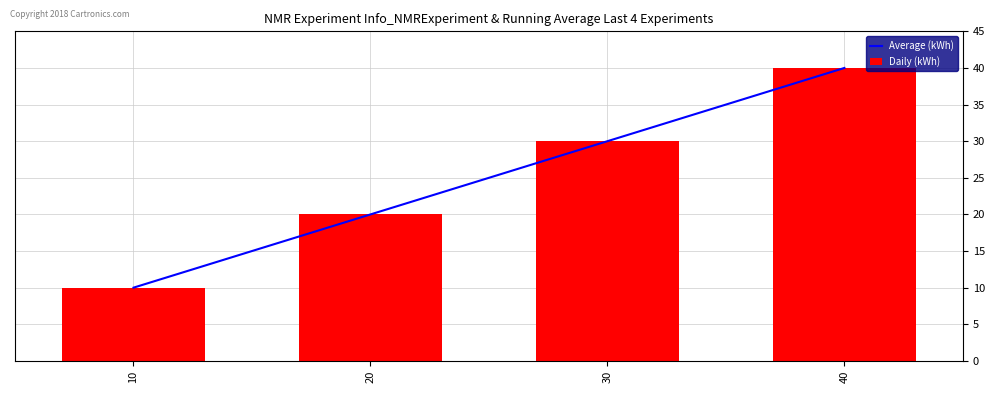

Reading left to right, transcribe all the data shown in this chart.

Average (kWh): 10	20	30	40
Daily (kWh): 10	20	30	40